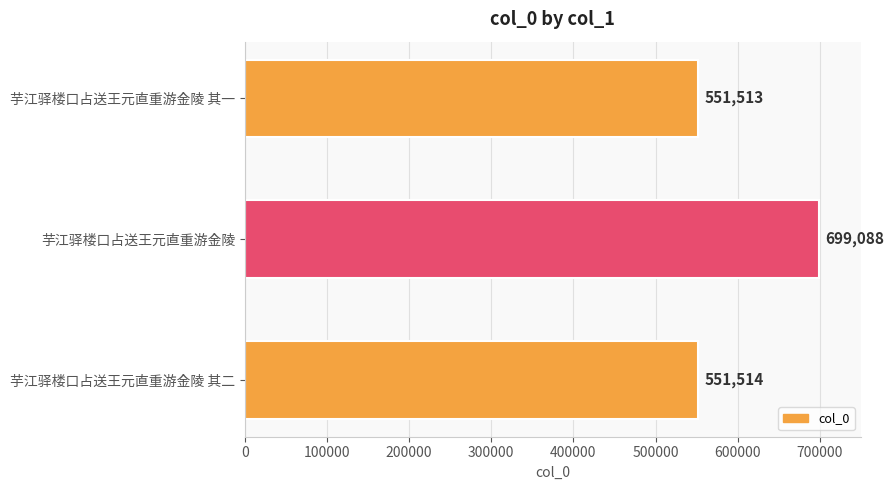

At which label is the value closest to 625300?

芋江驿楼口占送王元直重游金陵 其二